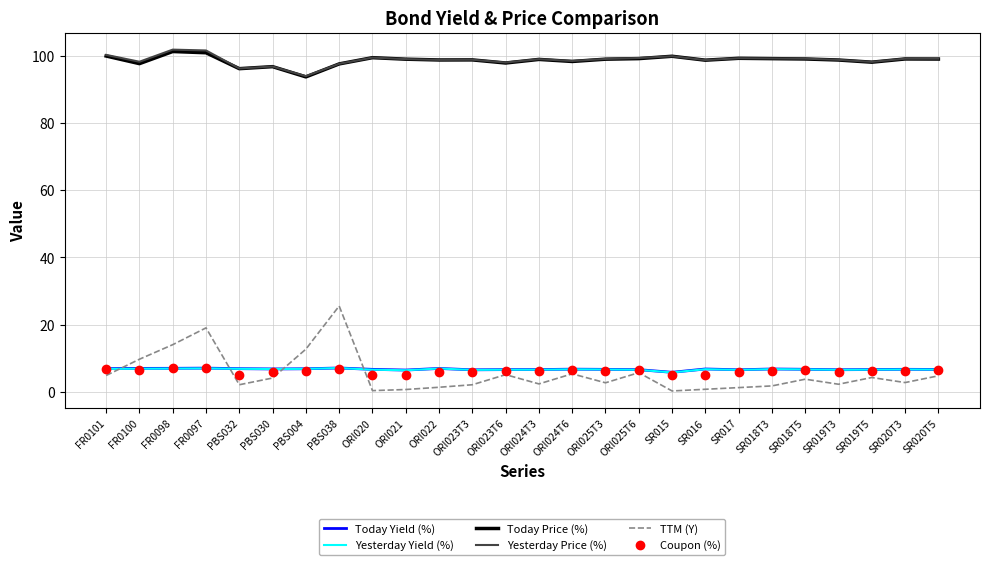

Count the number of categories in the chart.

26